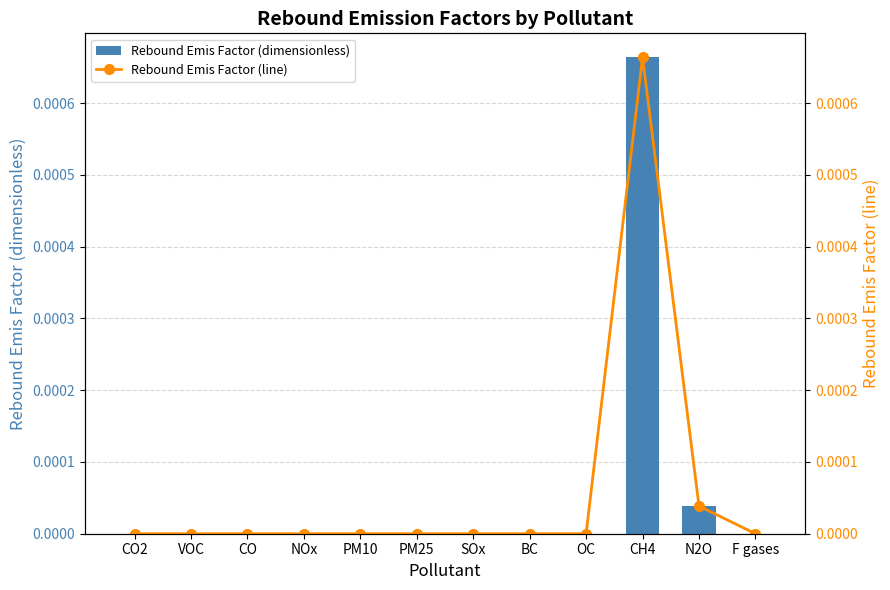

Does the chart contain stacked bars?

No